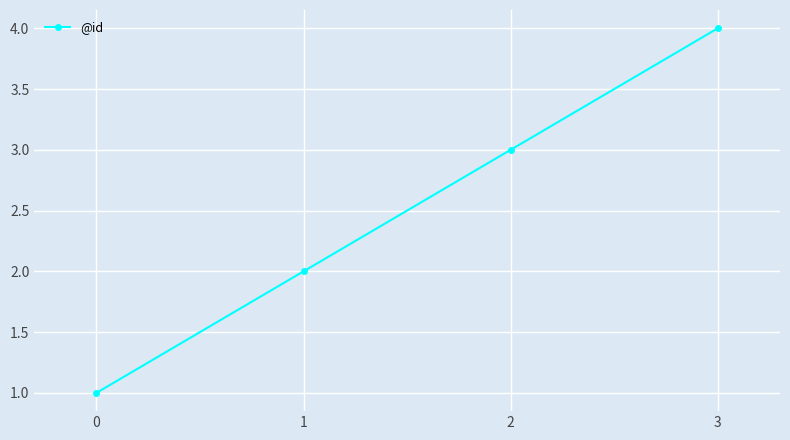

At which category does the chart reach its peak across all series?

3